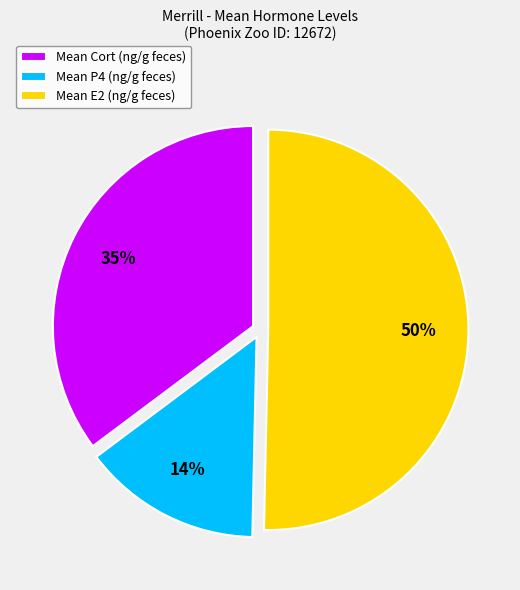

To the nearest percent, what is the average slice percentage?

33%